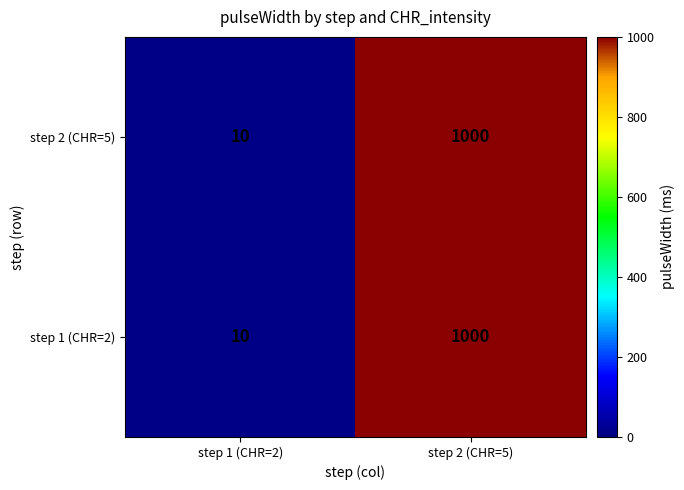

Reading left to right, list all the values displayed in this chart.

step 2 (CHR=5): step 1 (CHR=2)=10	step 2 (CHR=5)=1000
step 1 (CHR=2): step 1 (CHR=2)=10	step 2 (CHR=5)=1000